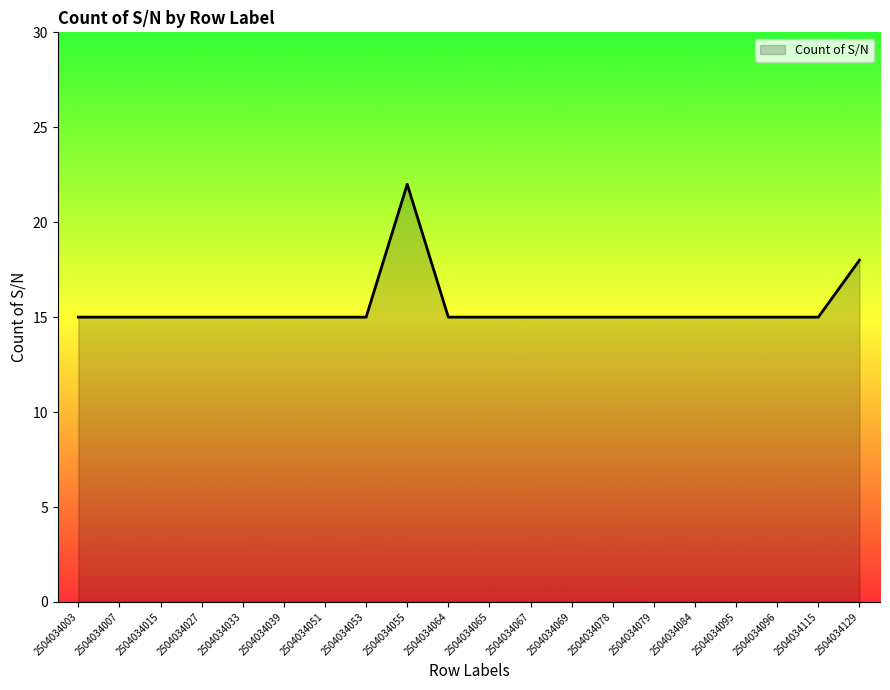

How many values are between 15 and 16?

18